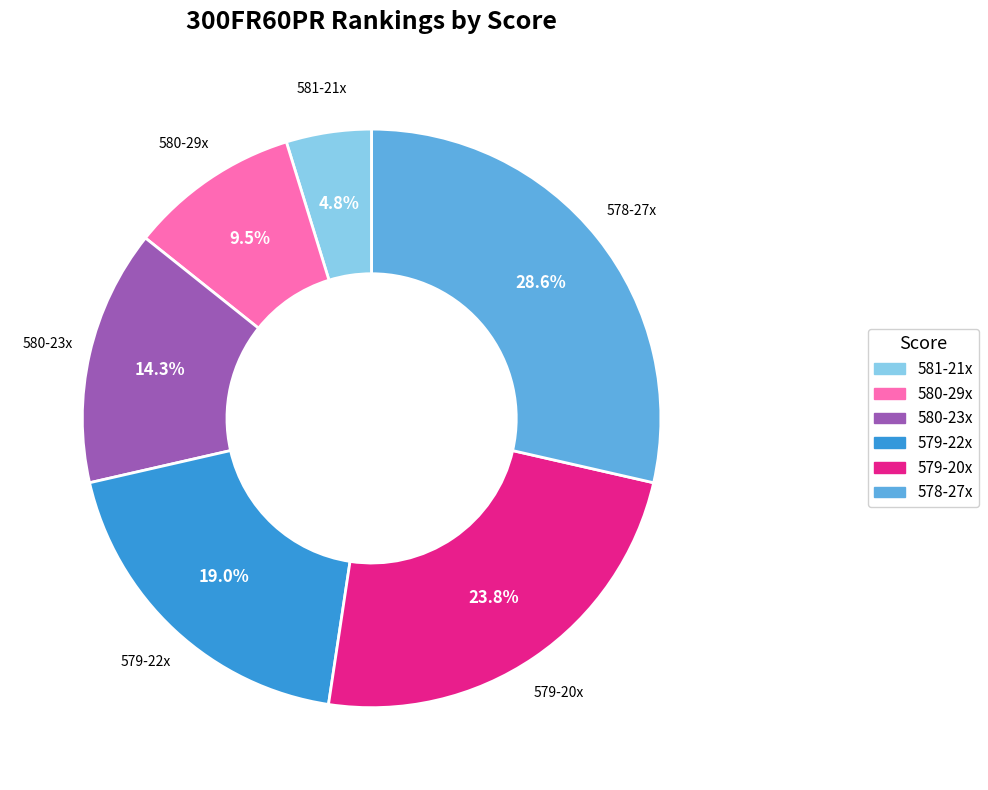

What is the total percentage of 580-23x and 578-27x?

42.9%